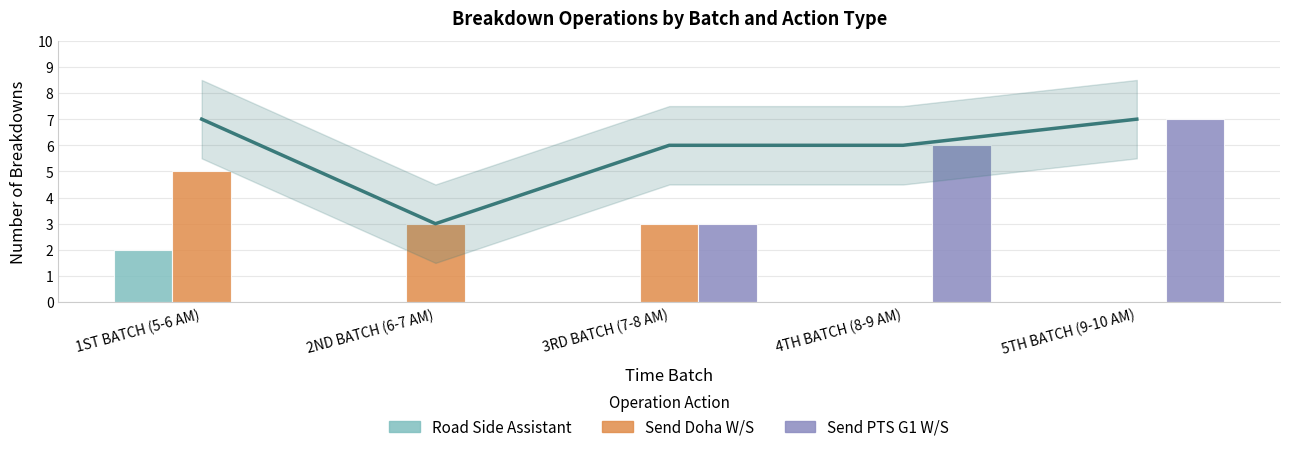

What position from the left is 3RD BATCH (7-8 AM)?

3